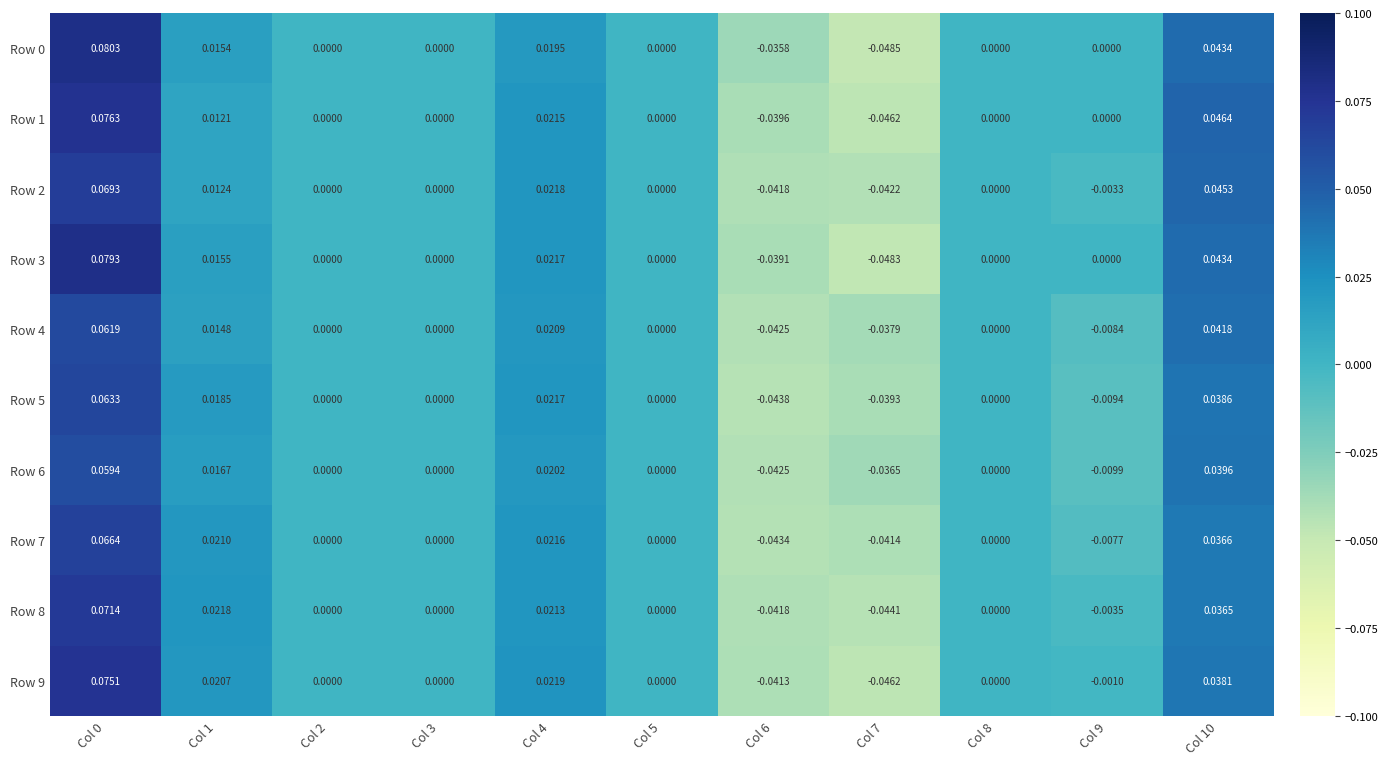

Is the value of Row 1 at Col 9 greater than the value of Row 4 at Col 0?

No